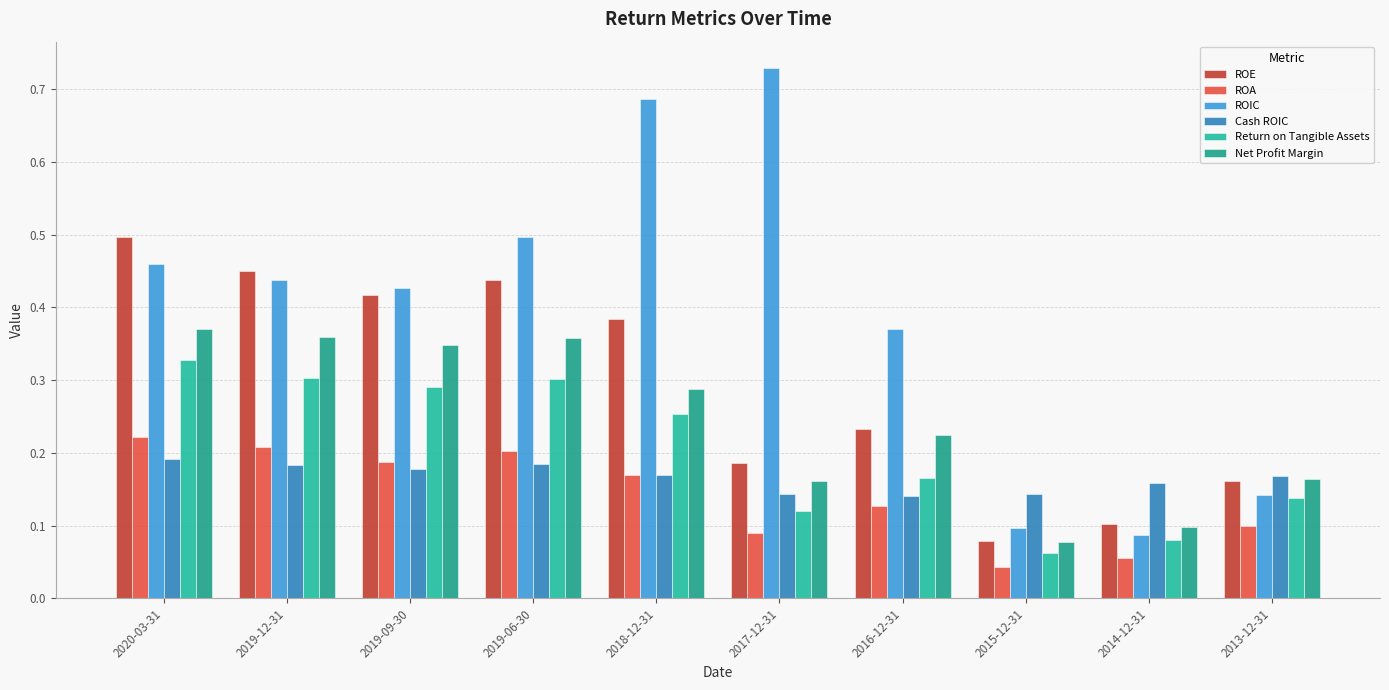

Rank the categories by ROA value from lowest to highest.

2015-12-31, 2014-12-31, 2017-12-31, 2013-12-31, 2016-12-31, 2018-12-31, 2019-09-30, 2019-06-30, 2019-12-31, 2020-03-31